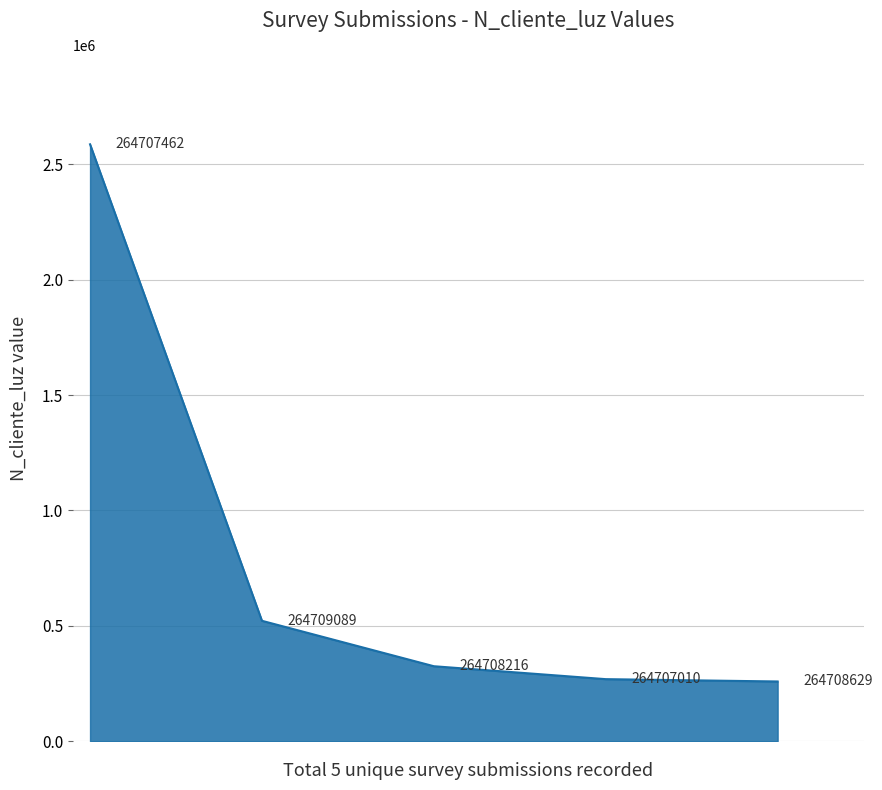

What is the sum of all values?

3960009